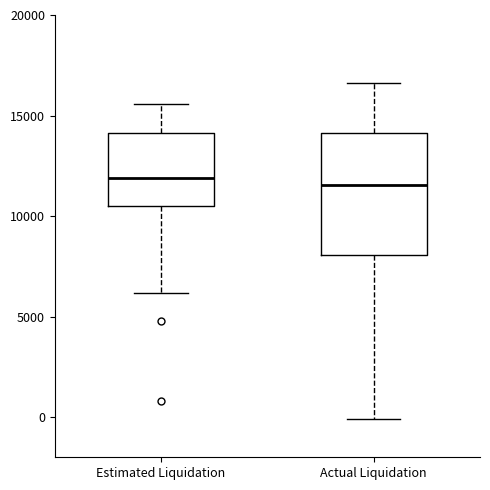

Where does the median line of the box for Estimated Liquidation sit on the y-axis? The values are not printed on the chart, so give them approximately, as read against the axis.

12000